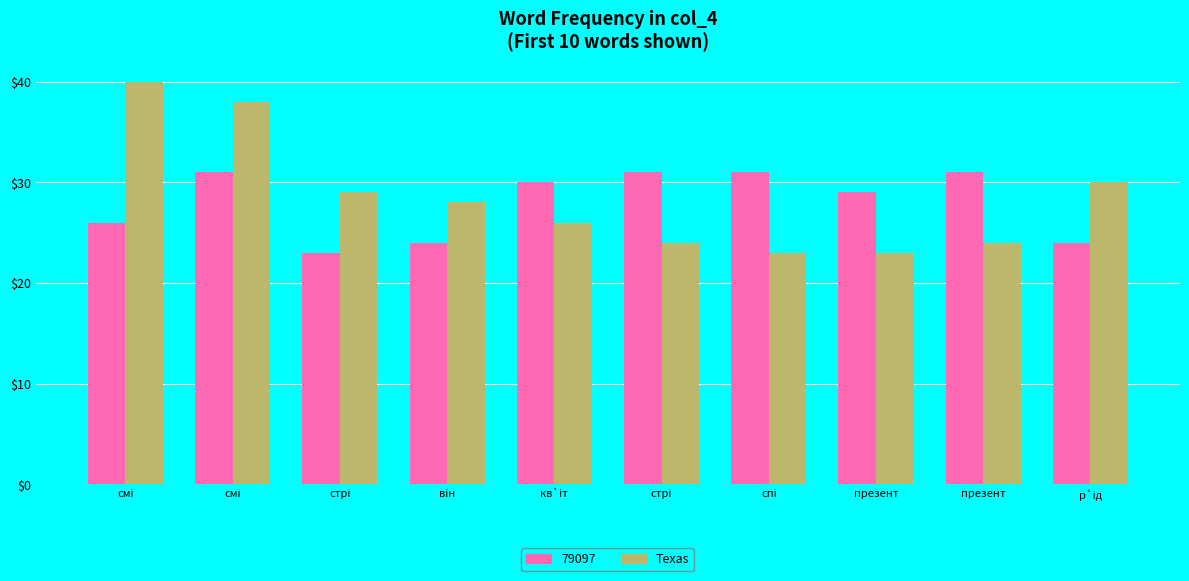

What is the maximum value shown in the chart?

40